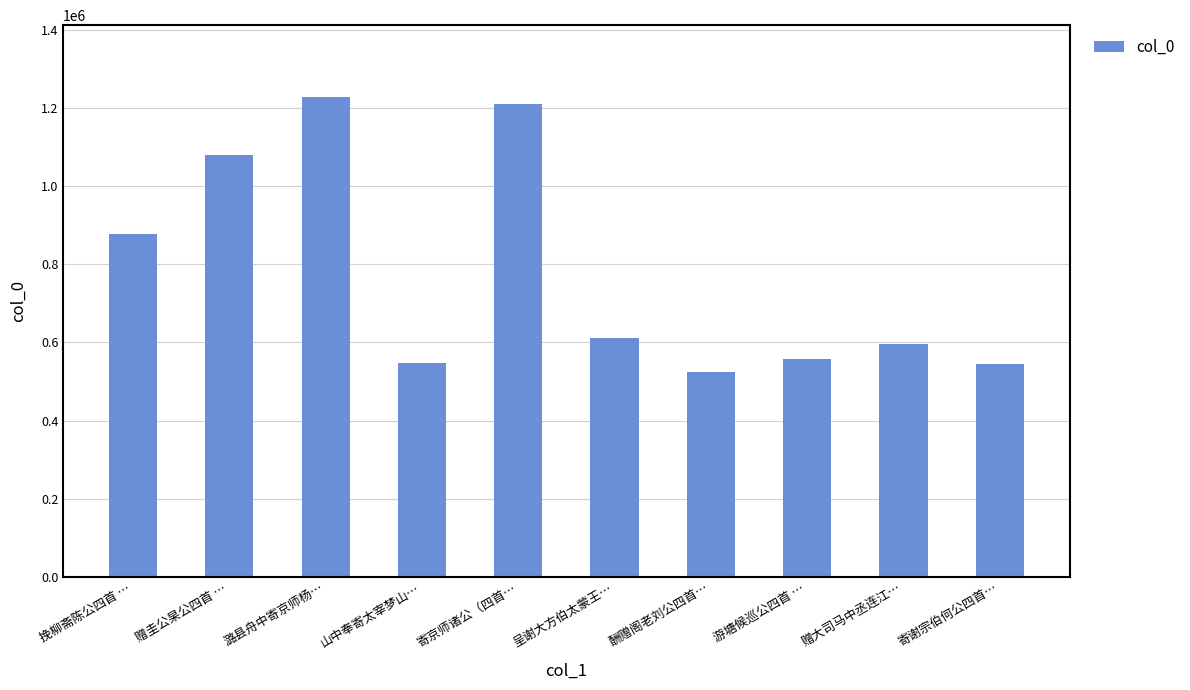

What is the label of the 2nd bar from the right?

赠大司马中丞连江…